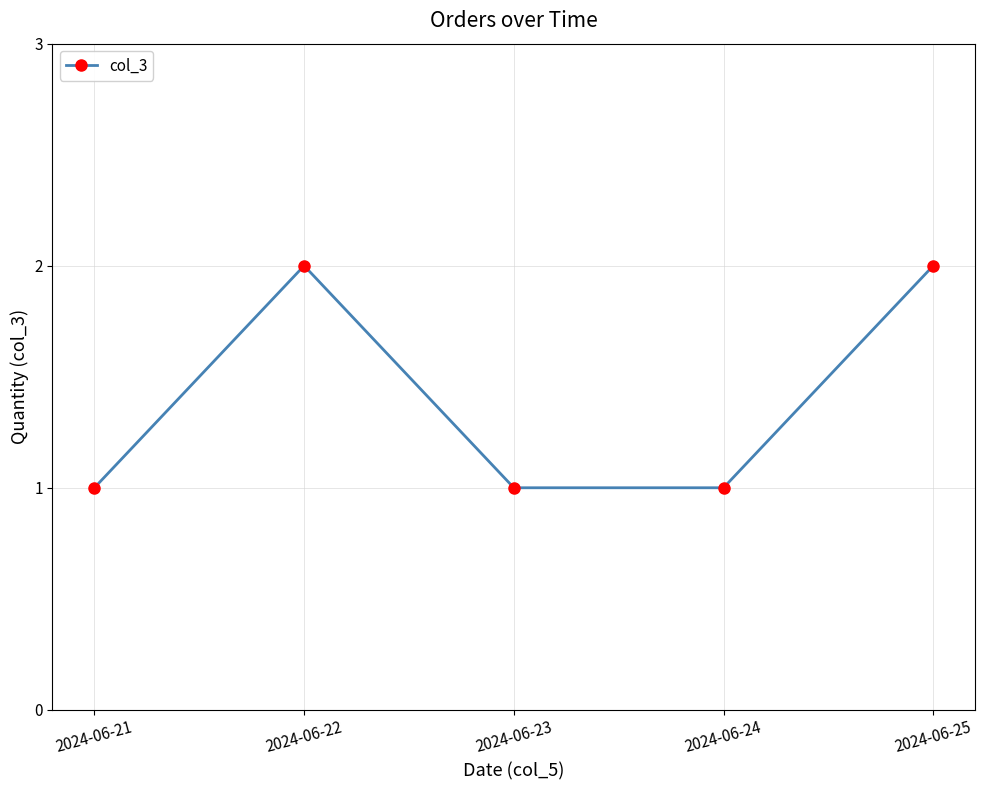

What is the ratio of the value at 2024-06-25 to the value at 2024-06-22?

1.0